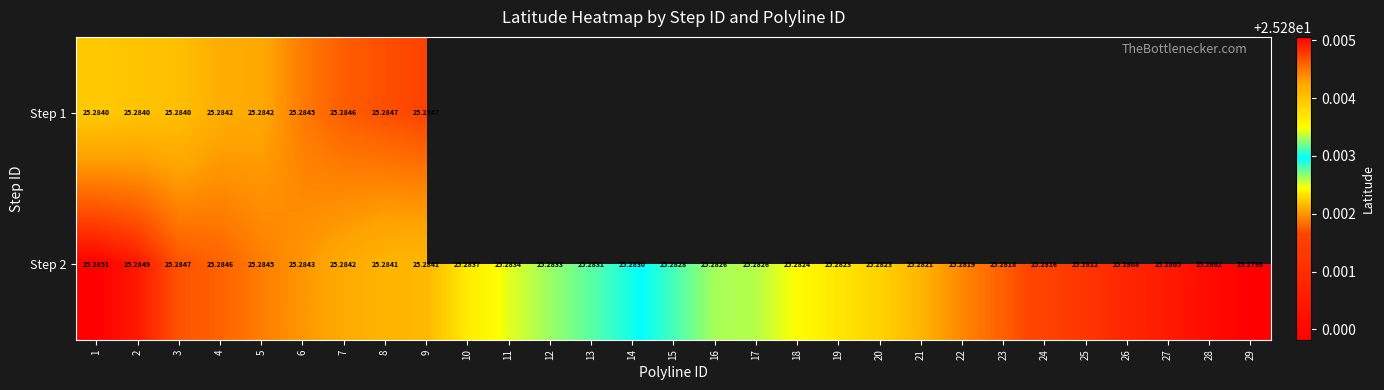

Is the value of Step 1 at 4 greater than the value of Step 2 at 3?

No